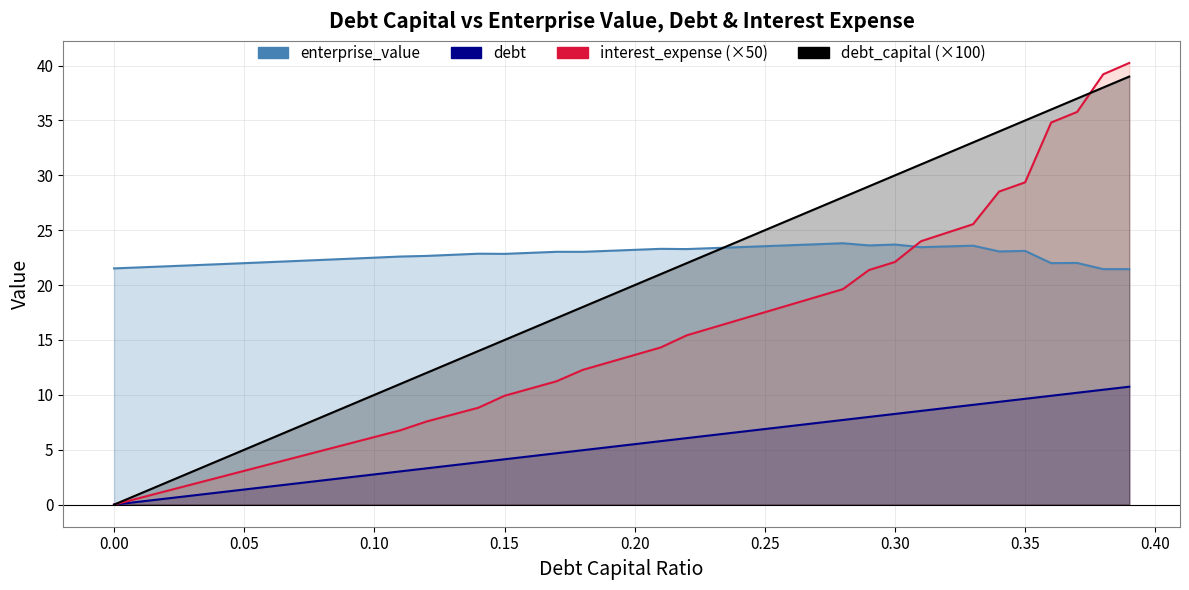

The enterprise_value series shows 40.3 at 27. True or false?

False